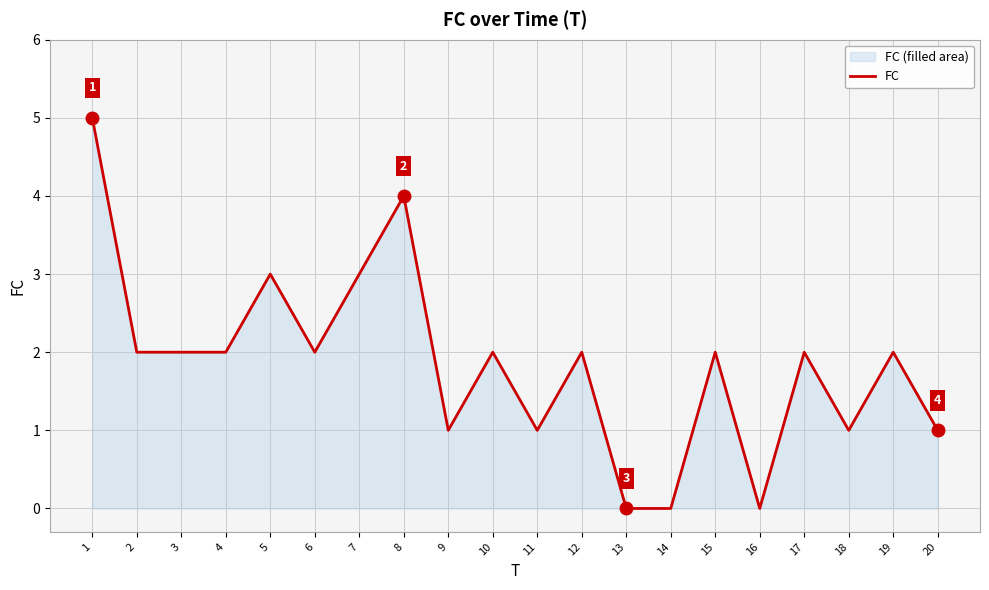

How many lines are shown in the chart?

1